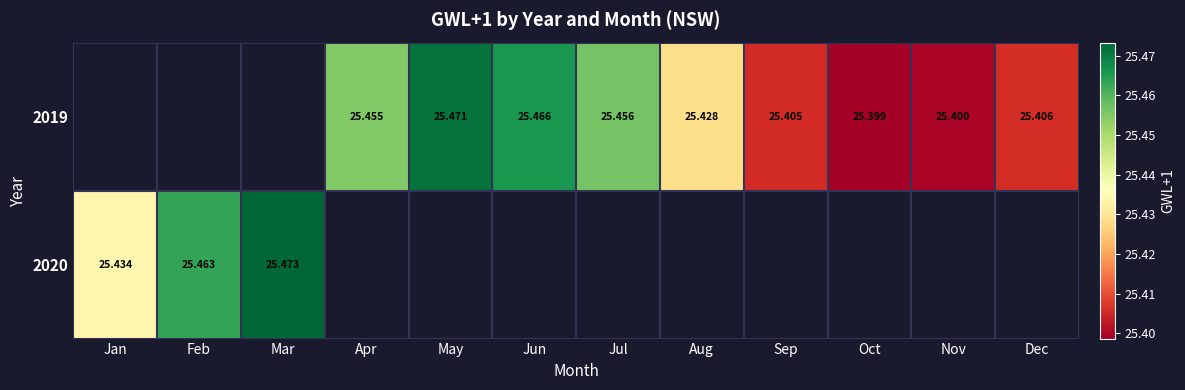

Which series has the largest range (max minus min)?

2020